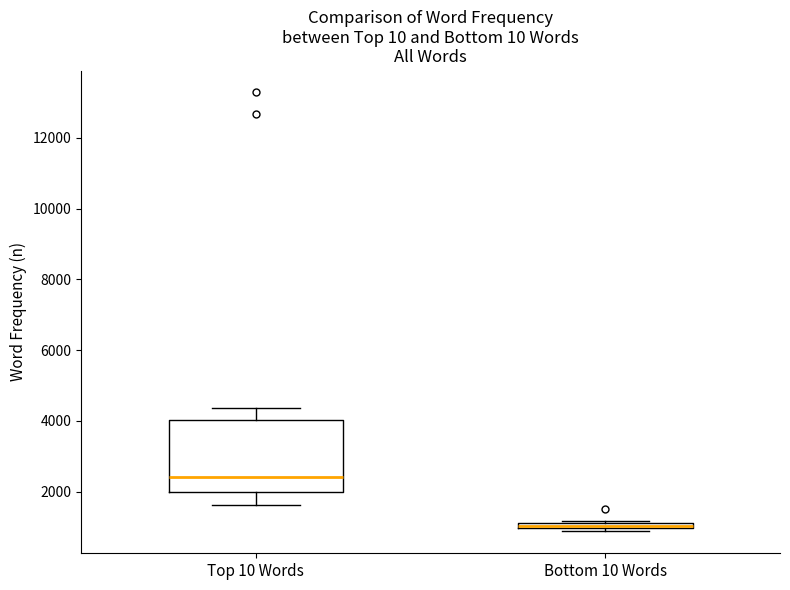

Where is the lower edge of the box for Bottom 10 Words on the y-axis? The values are not printed on the chart, so give them approximately, as read against the axis.

1000